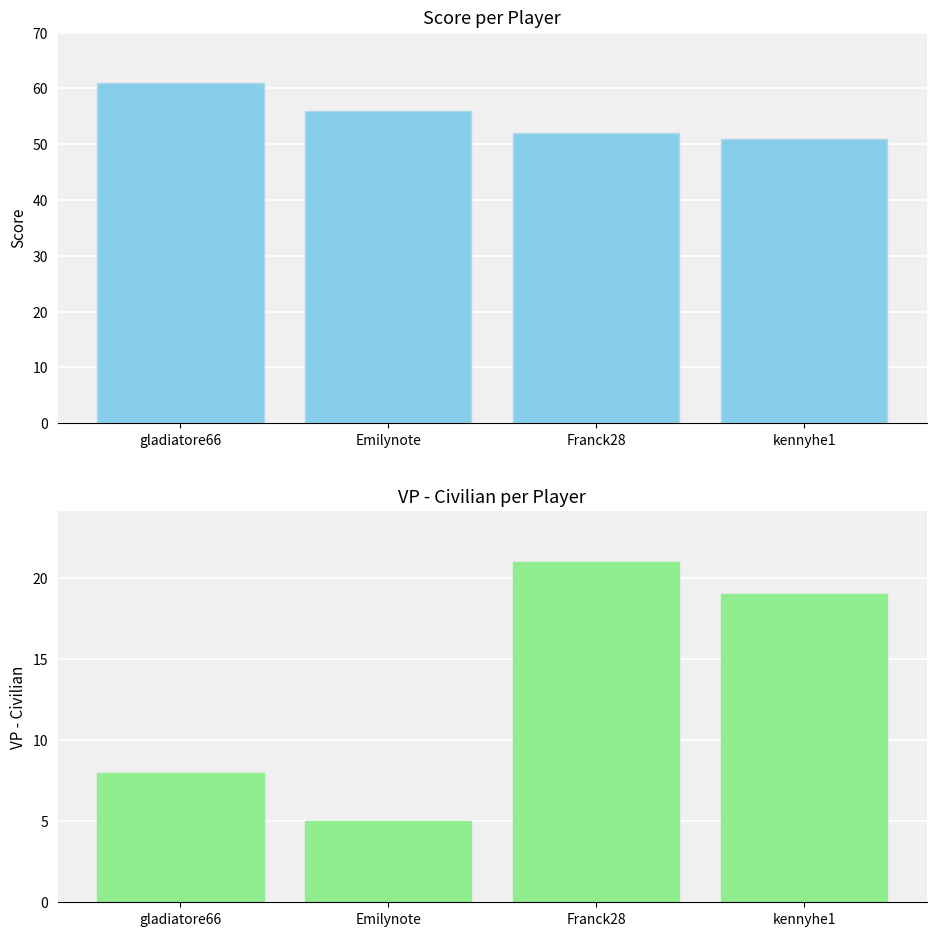

What are all the series names shown in the legend?

Score, VP - Civilian